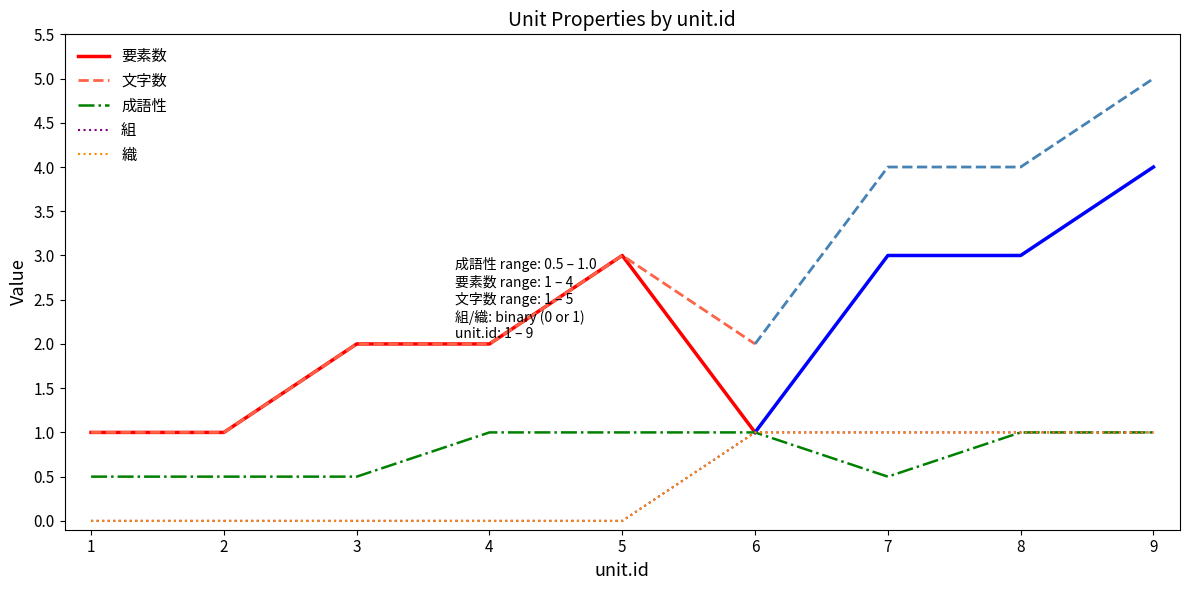

Which has a higher value, 7 or 4?

4